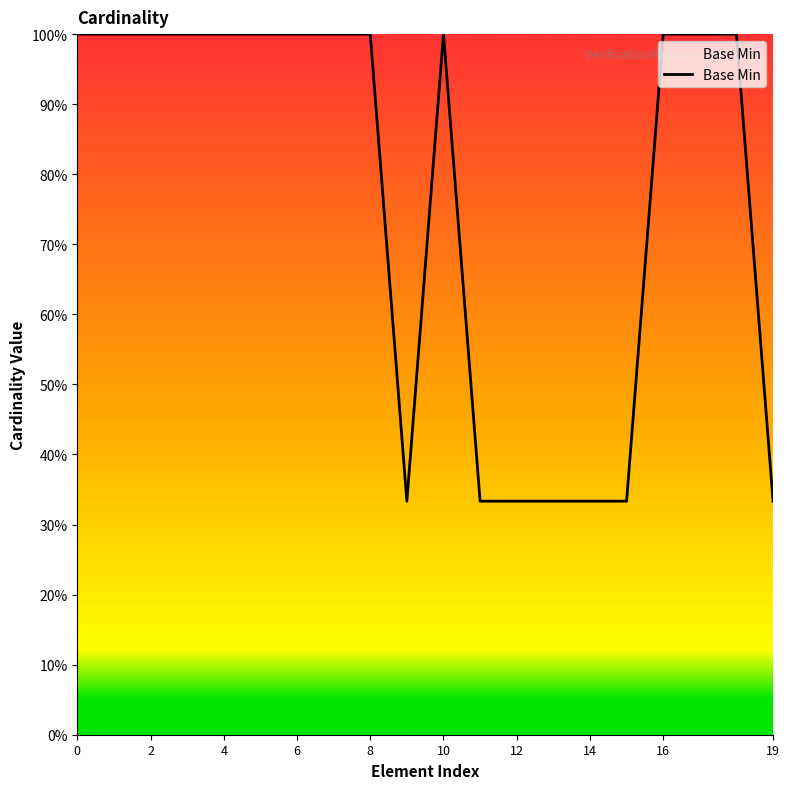

What is the difference between the maximum and minimum values?

0.7